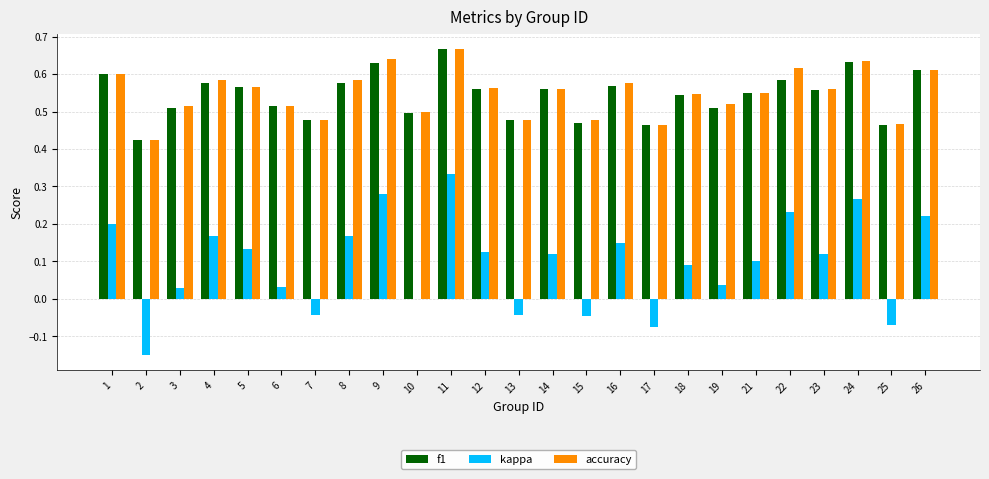

Is it true that f1 equals 0.6 at 22?

True